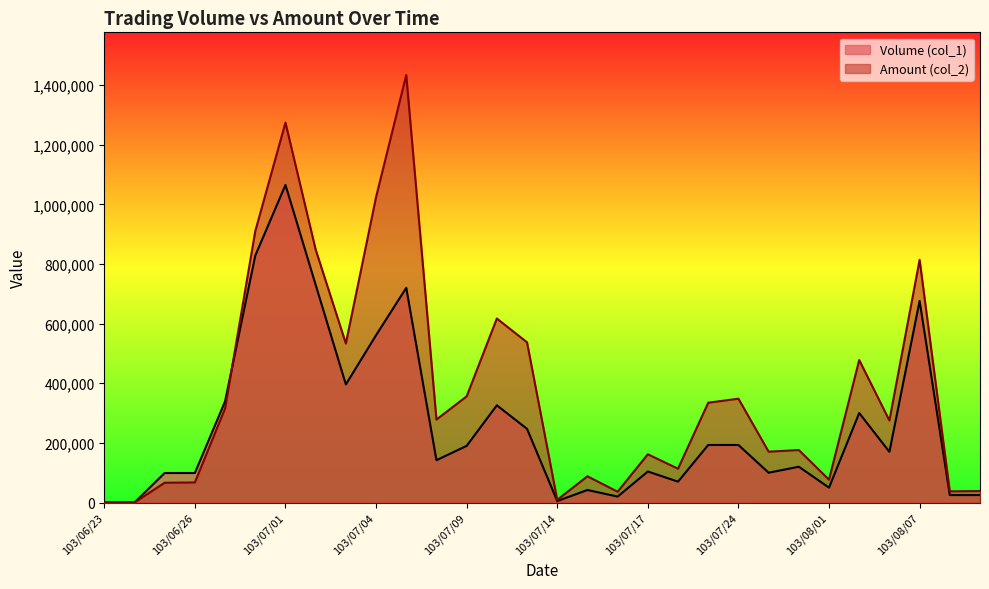

Reading left to right, transcribe all the data shown in this chart.

Volume (col_1): 0	0	99000	99000	339000	828000	1065000	730000	396000	561000	720000	142000	190000	326000	247000	5000	42000	20000	104000	70000	193000	193000	100000	120000	50000	300000	170000	676000	25000	25000
Amount (col_2): 0	0	66330	67320	315370	909960	1273790	848140	533260	1024080	1433320	278300	355960	617020	537120	8950	87970	36200	161740	113400	334660	348210	170500	176000	76600	477700	275030	813760	37500	38500